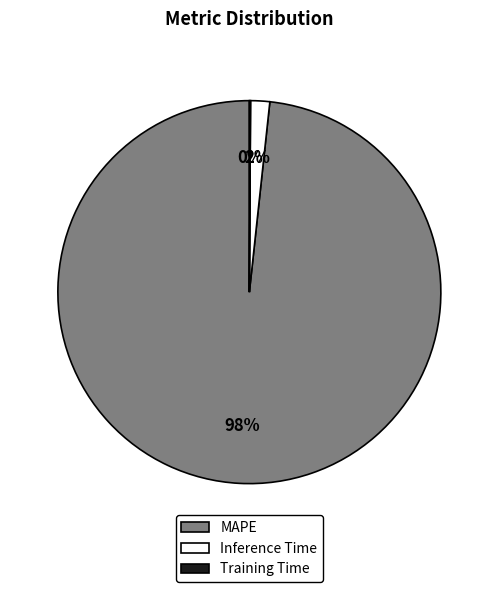

To the nearest percent, what is the difference between the largest and smallest slice percentages?

98%